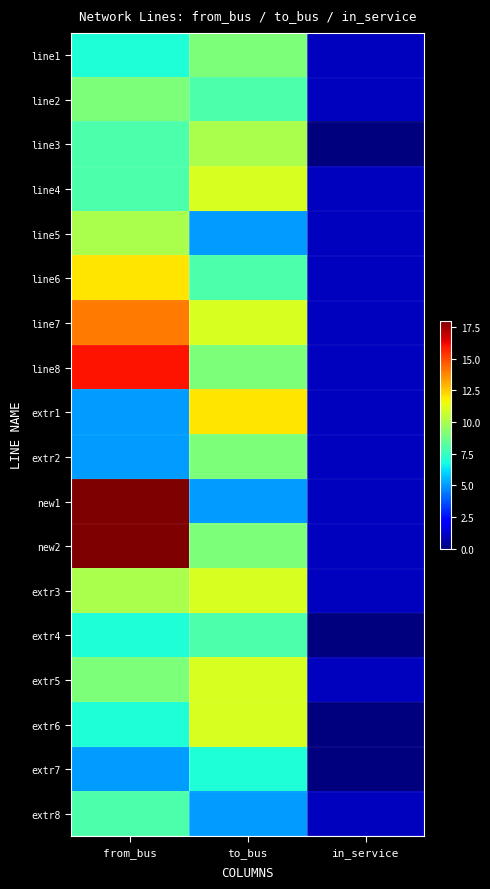

Count the number of data series in this chart.

18